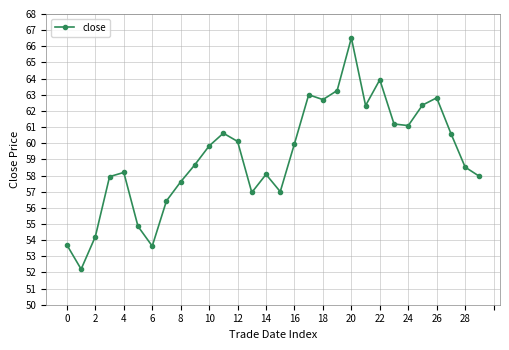

What is the average value?

59.2